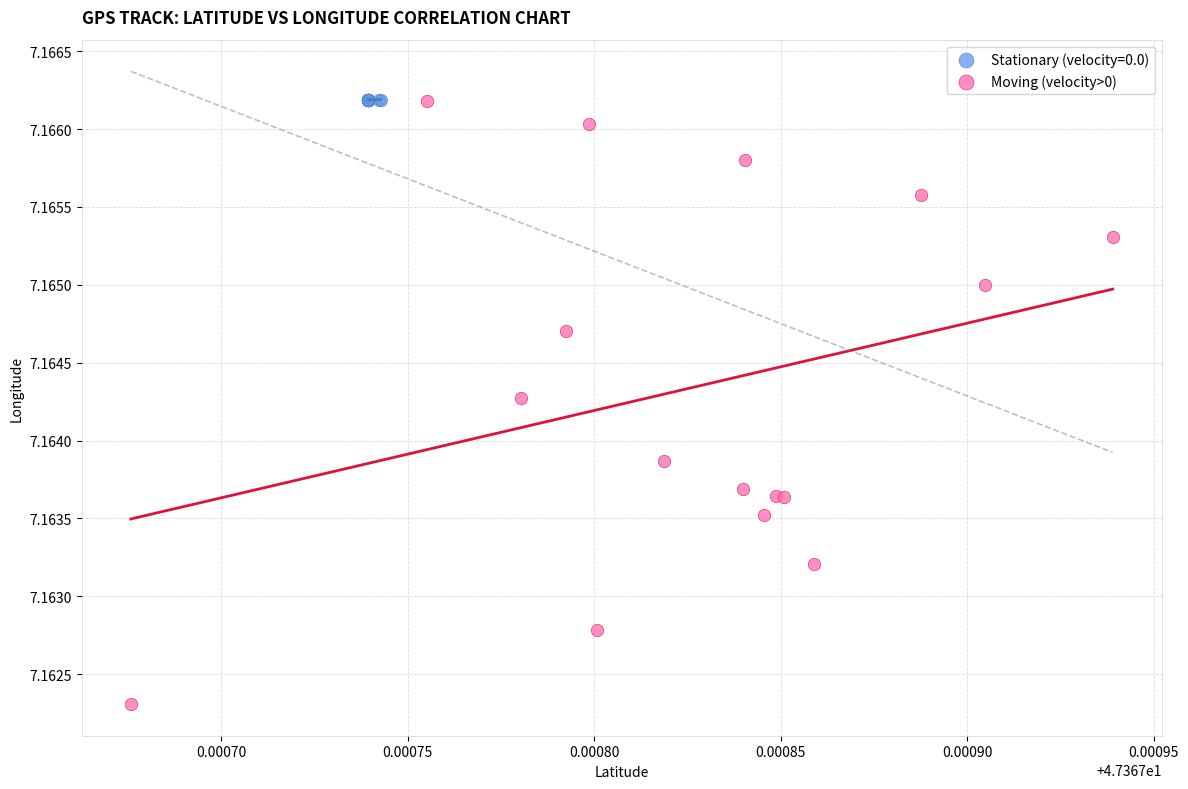

Which series has the largest Y range (max minus min)?

Moving (velocity>0)